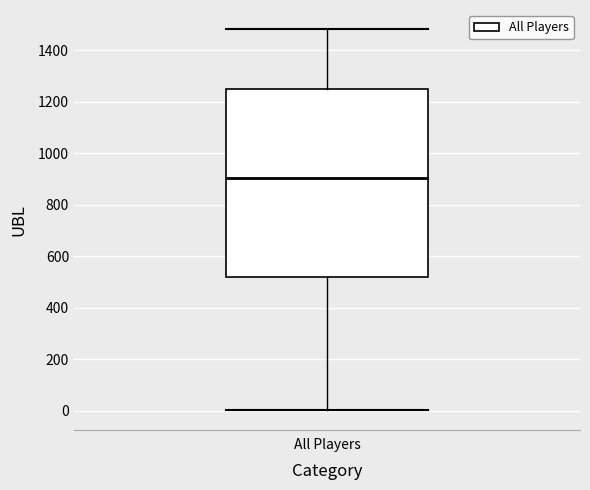

Read this box plot against the y-axis: the position of the median line, the range covered by the box, and the ends of both whiskers. The values are not printed on the chart, so give them approximately, as read against the axis.

median 900, box 520 to 1260, whiskers 0 to 1480